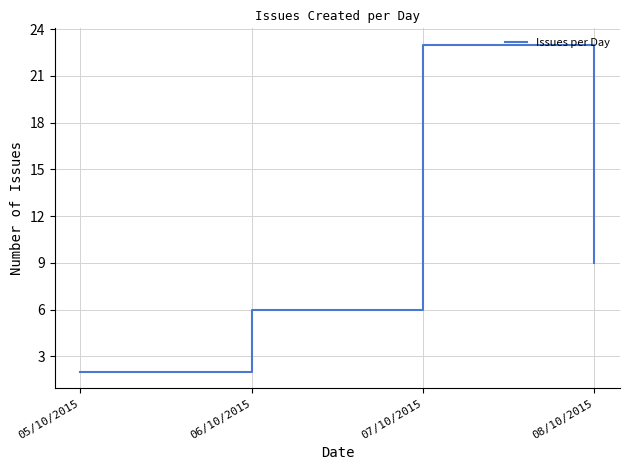

Rank the categories by value from lowest to highest.

05/10/2015, 06/10/2015, 08/10/2015, 07/10/2015